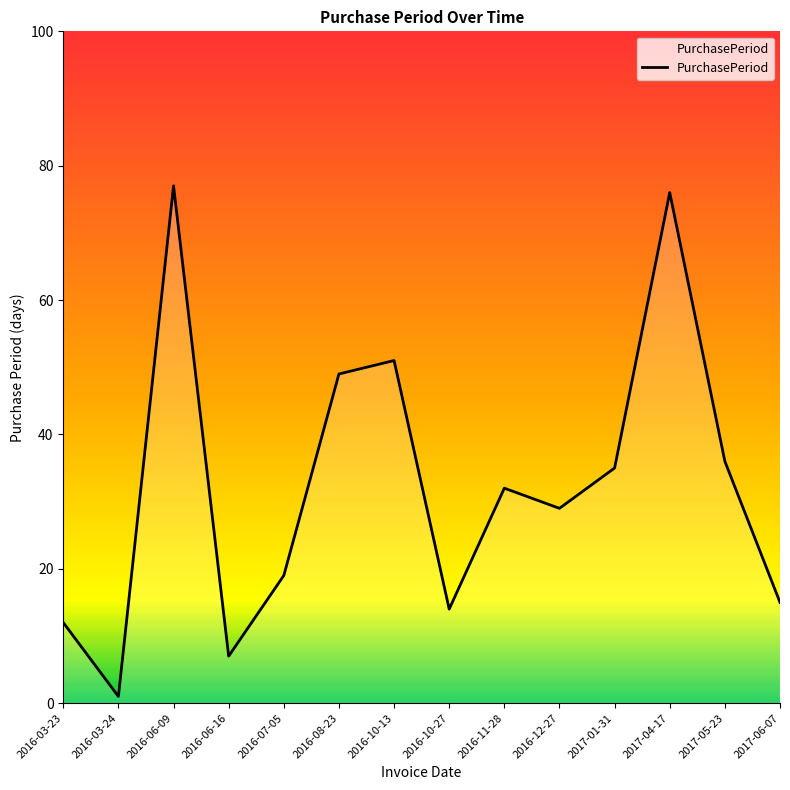

The chart shows a value of 12 at 2016-03-23. True or false?

True